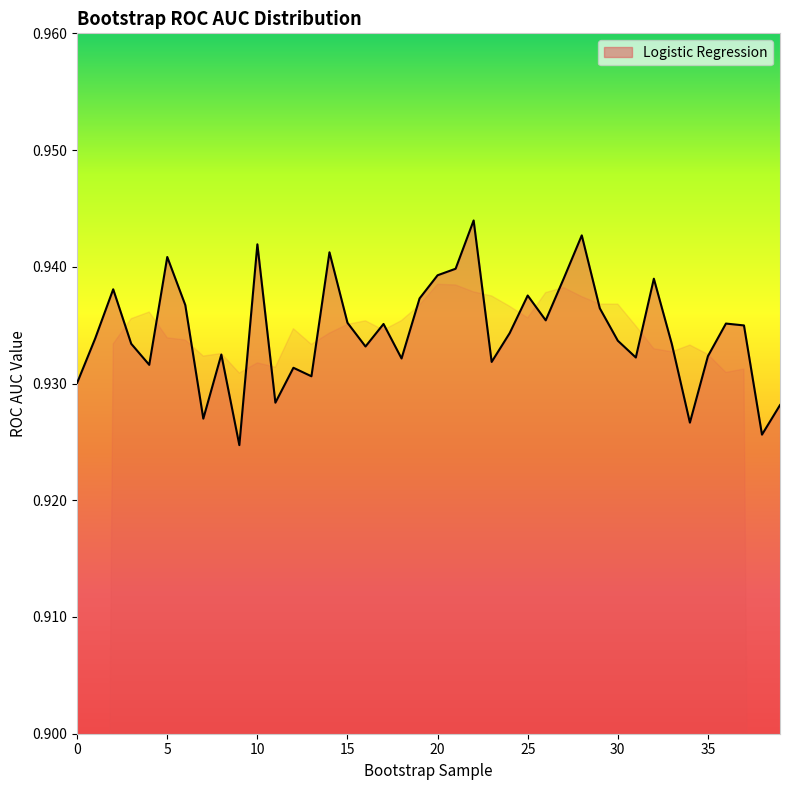

Does the chart have visible grid lines?

No